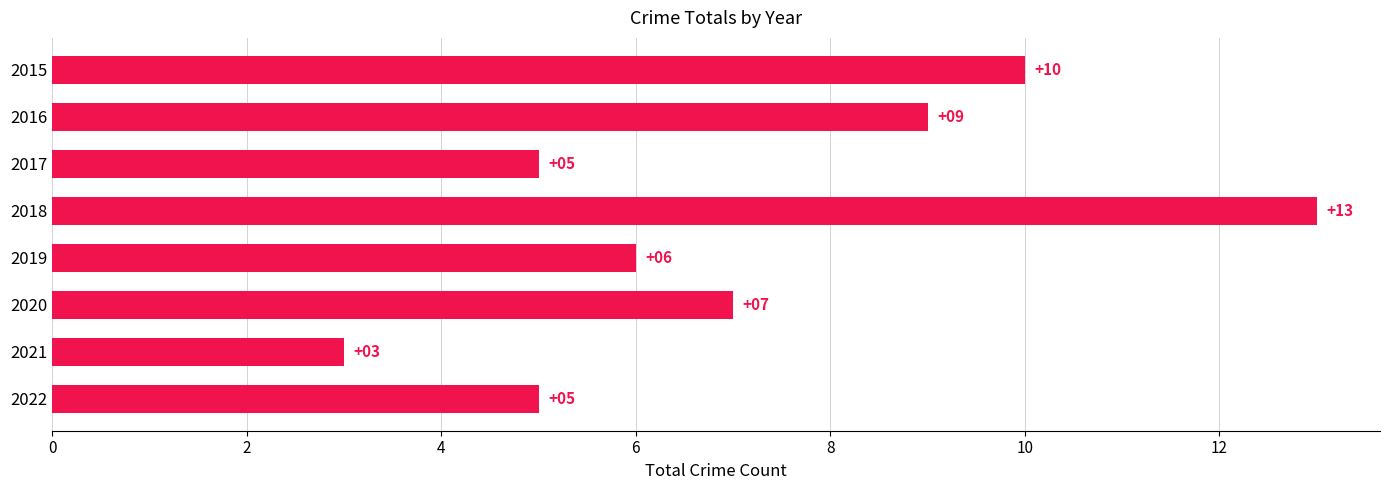

Reading bottom to top, extract all data points from this chart.

5	3	7	6	13	5	9	10